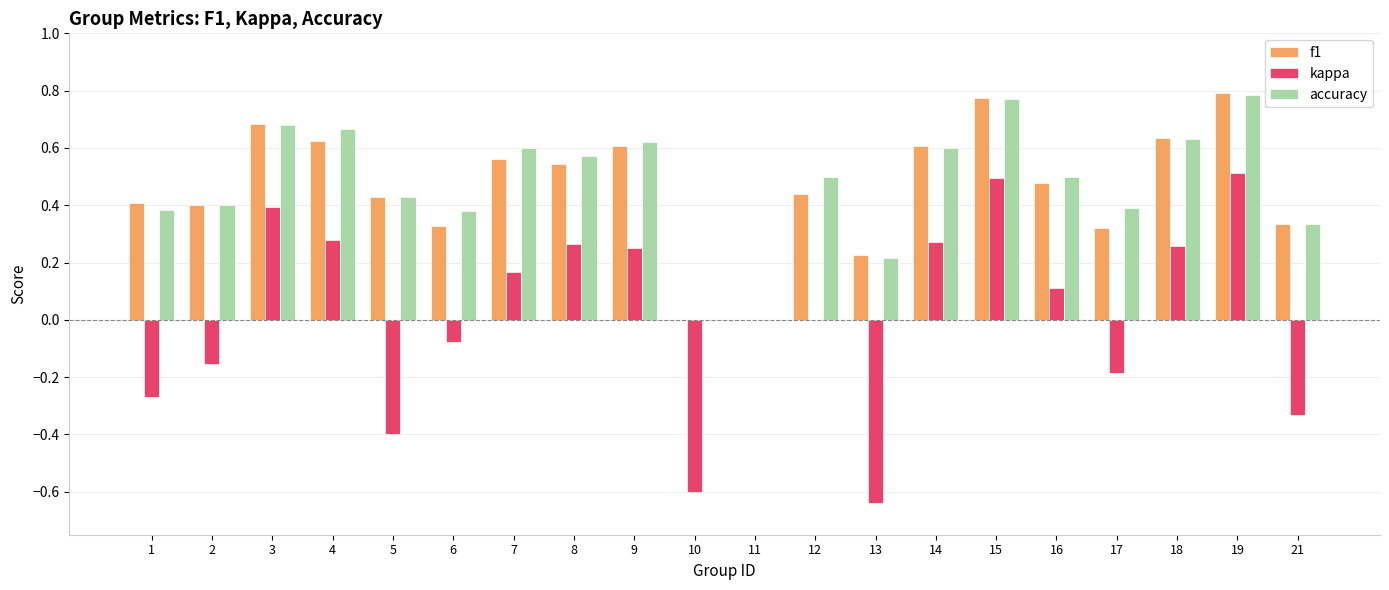

How many groups of bars are there?

20